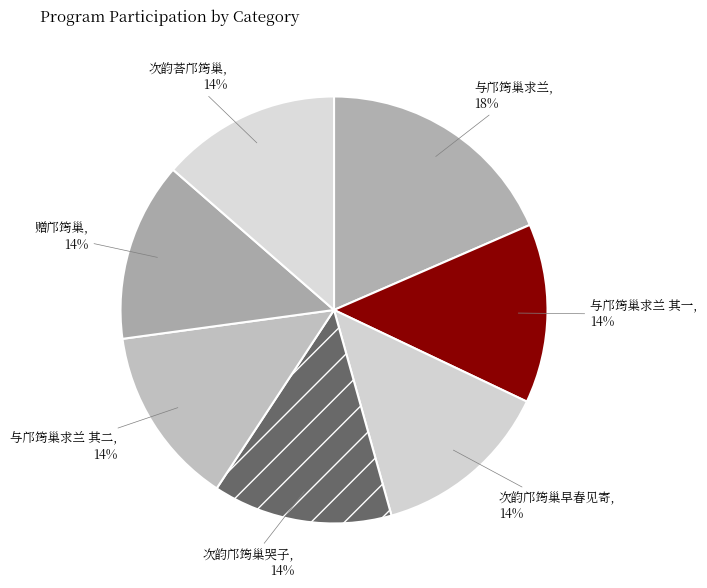

To the nearest percent, what portion does 赠邝筠巢 represent?

14%